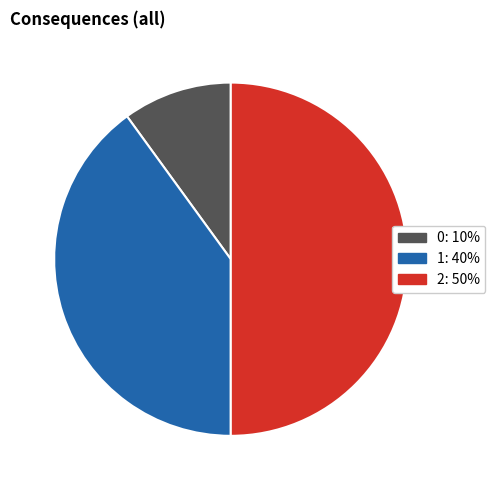

Approximately how many times larger is the value at 0 compared to 2?

0.2